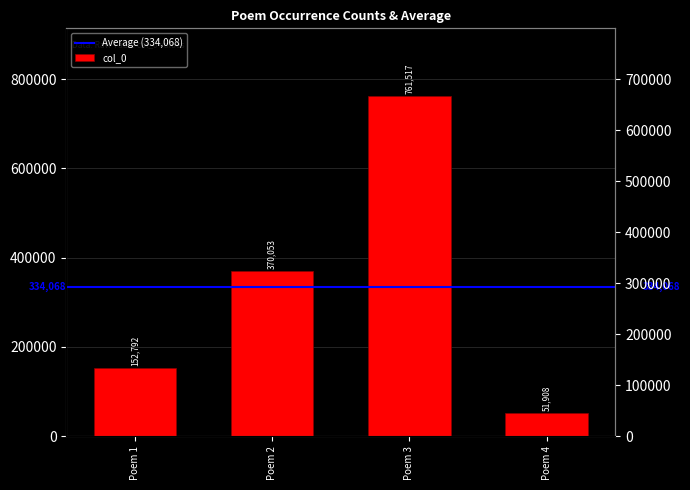

Is it true that the value at Poem 2 is 556902?

False